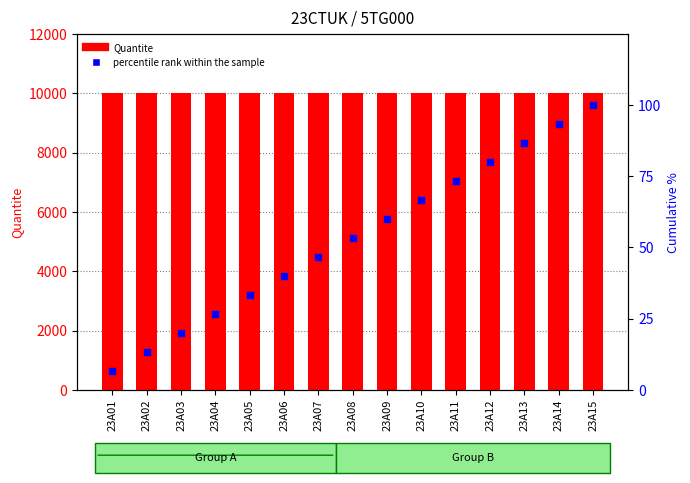

Which series has the largest total across all categories?

Quantite